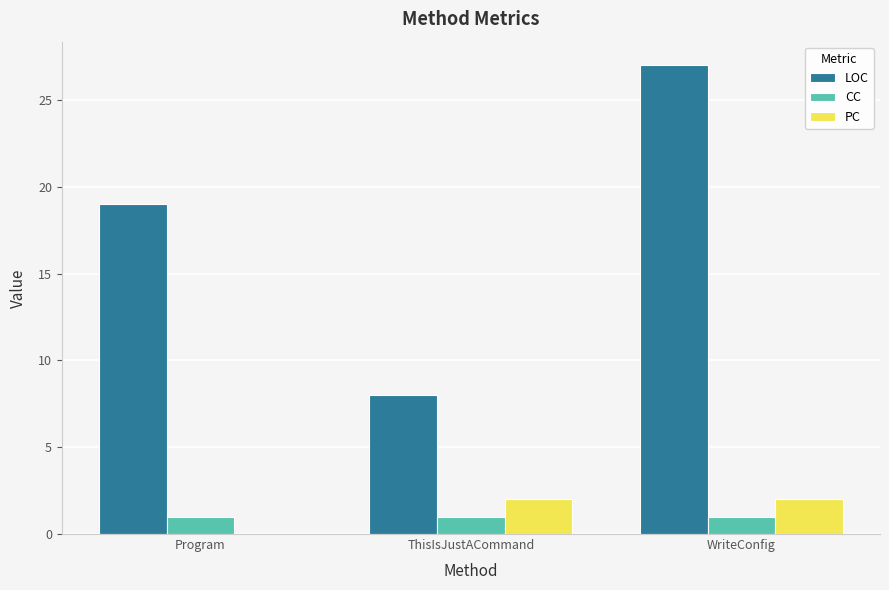

Is the value of PC at WriteConfig greater than the value of CC at Program?

Yes